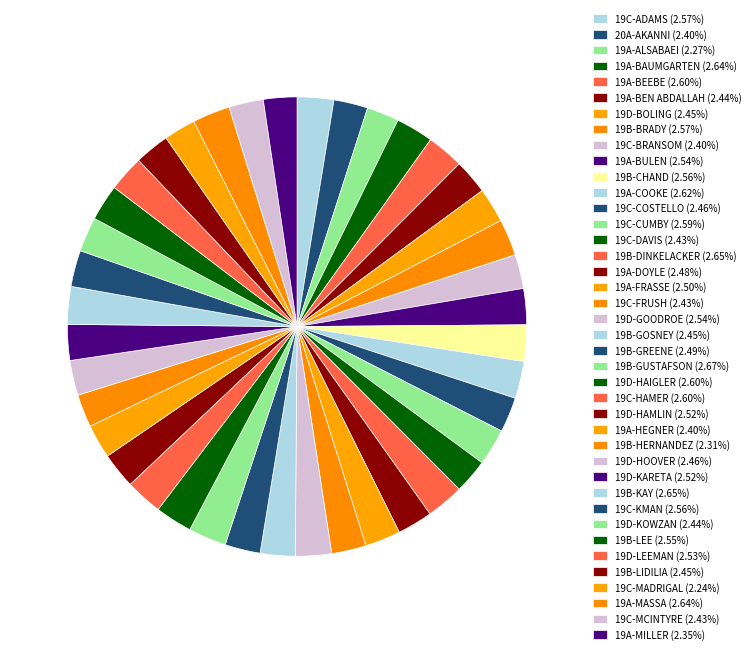

Count the number of slices in the pie.

40